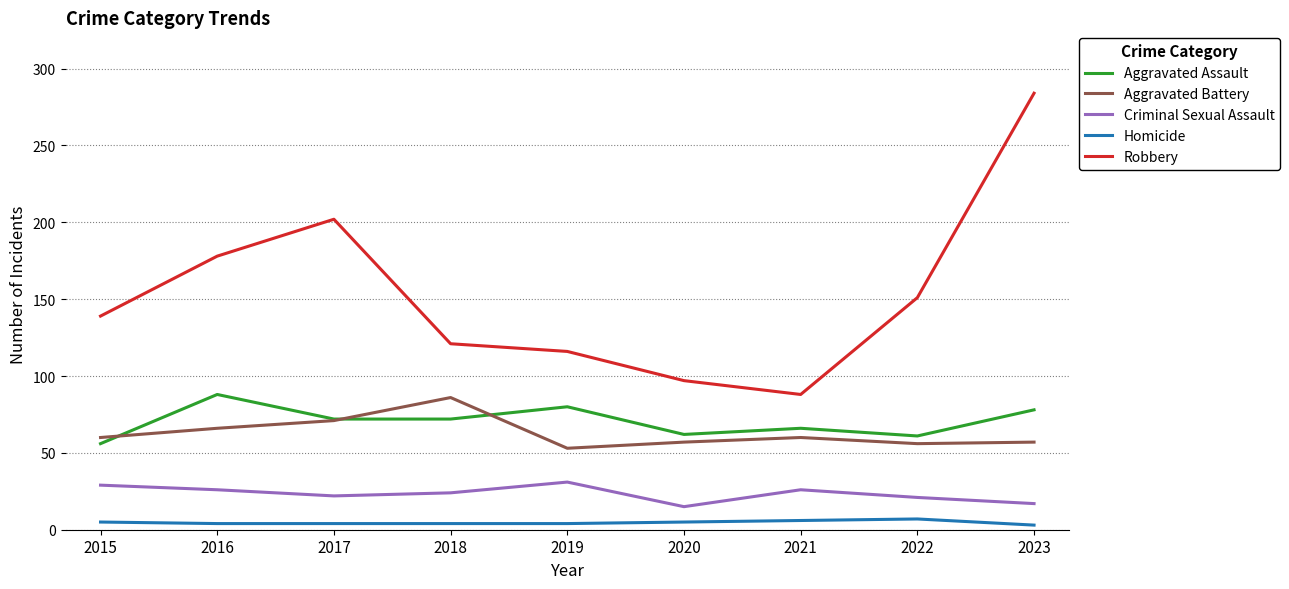

Between 2015 and 2020, which series saw the biggest shift?

Robbery